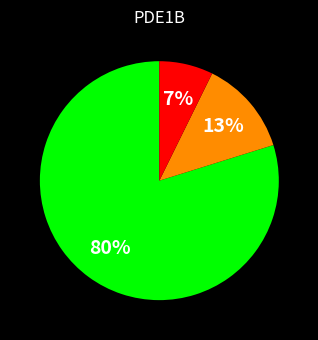

Does any single category account for the majority?

Yes